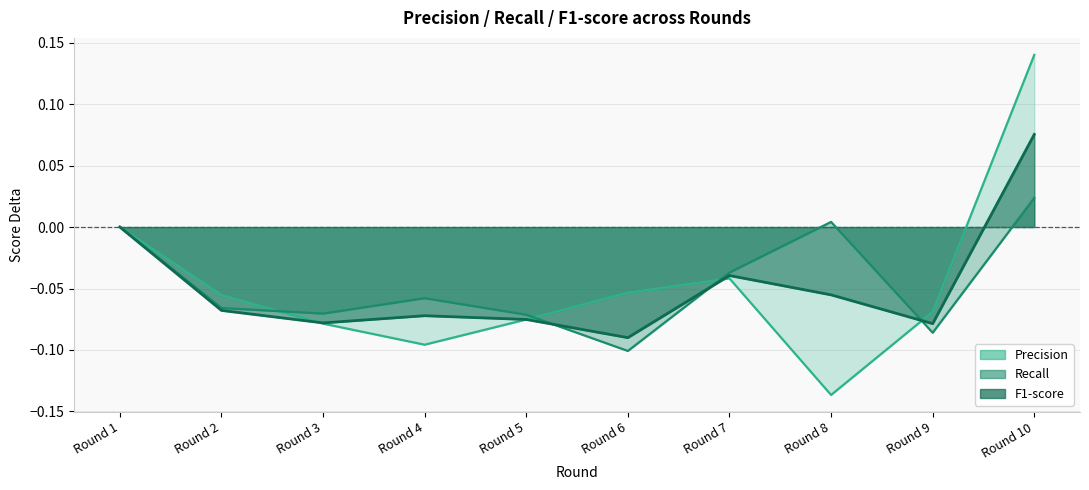

Does the chart have visible grid lines?

Yes